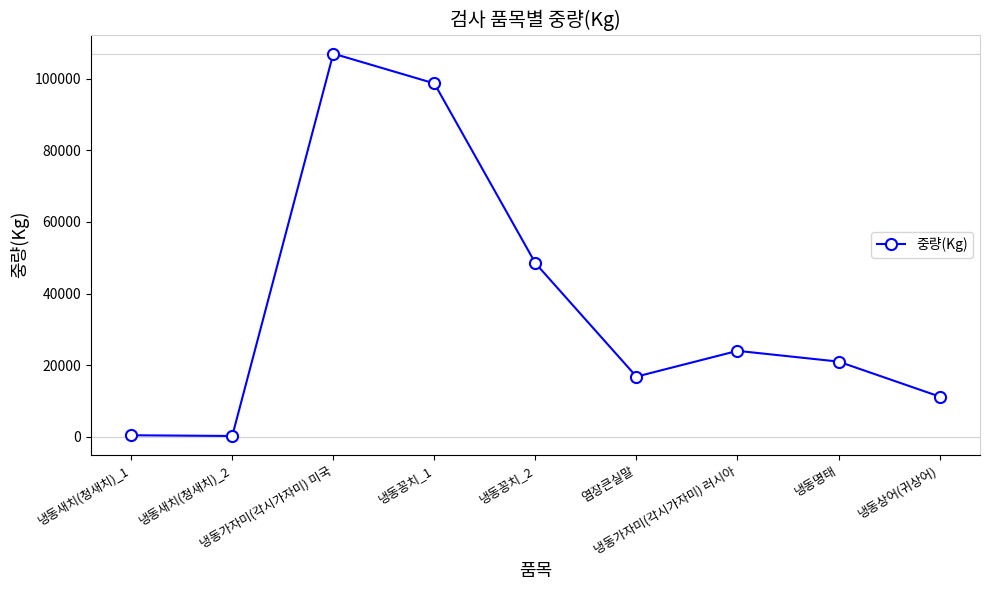

What is the difference between the second highest and minimum values?

98439